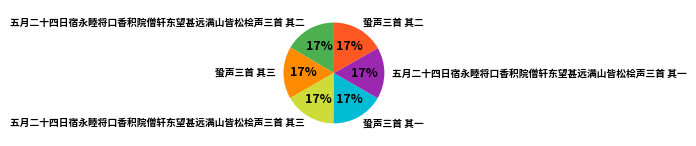

How many segments does this pie chart have?

6